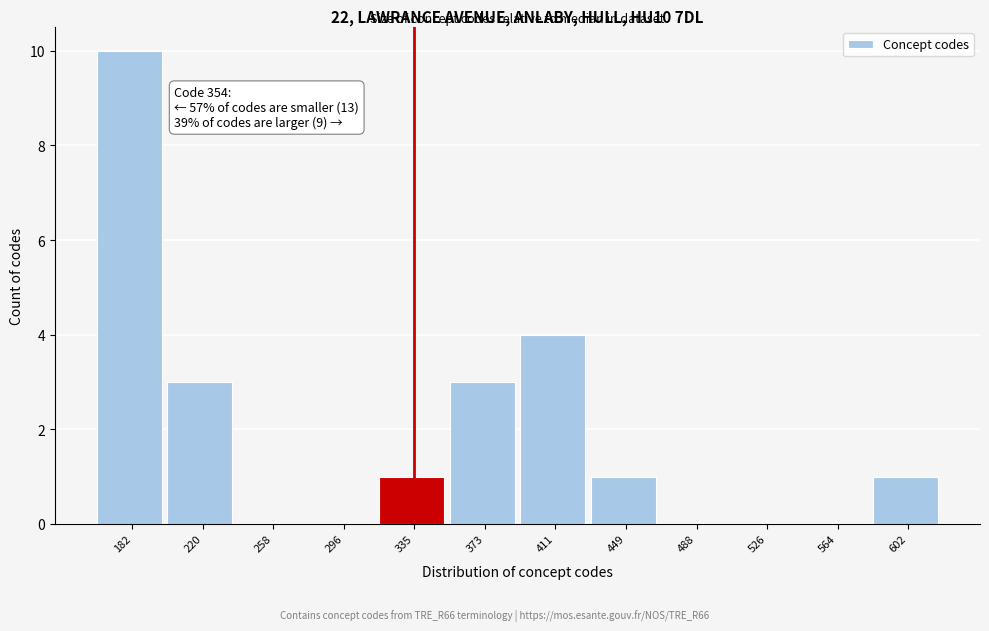

Reading left to right, list all the values displayed in this chart.

182=10	220=3	258=0	296=0	335=1	373=3	411=4	449=1	488=0	526=0	564=0	602=1